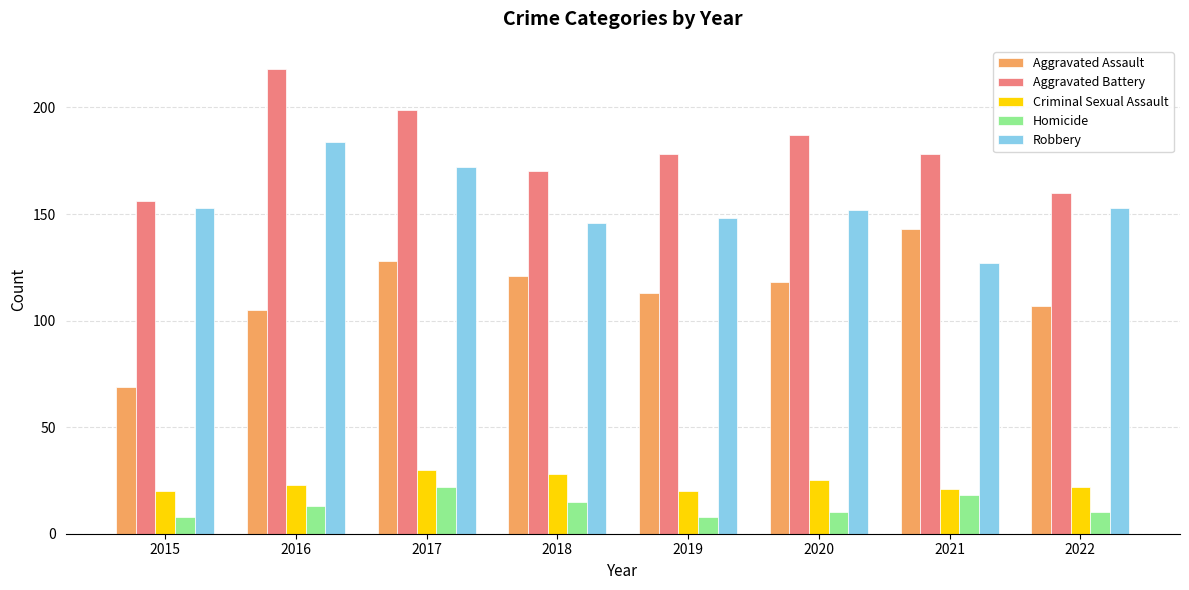

Which category has the highest value in the Homicide series?

2017